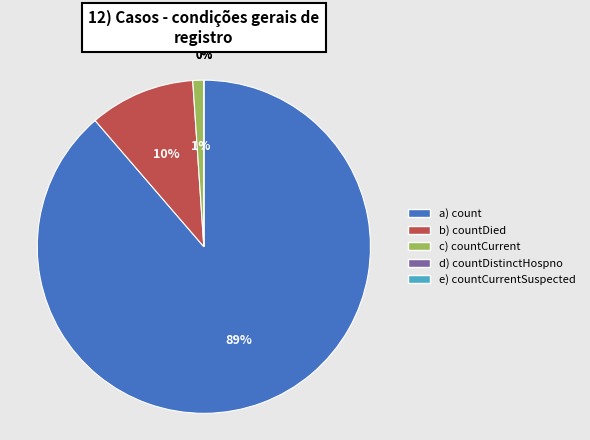

Which has a higher value, count or countCurrentSuspected?

count